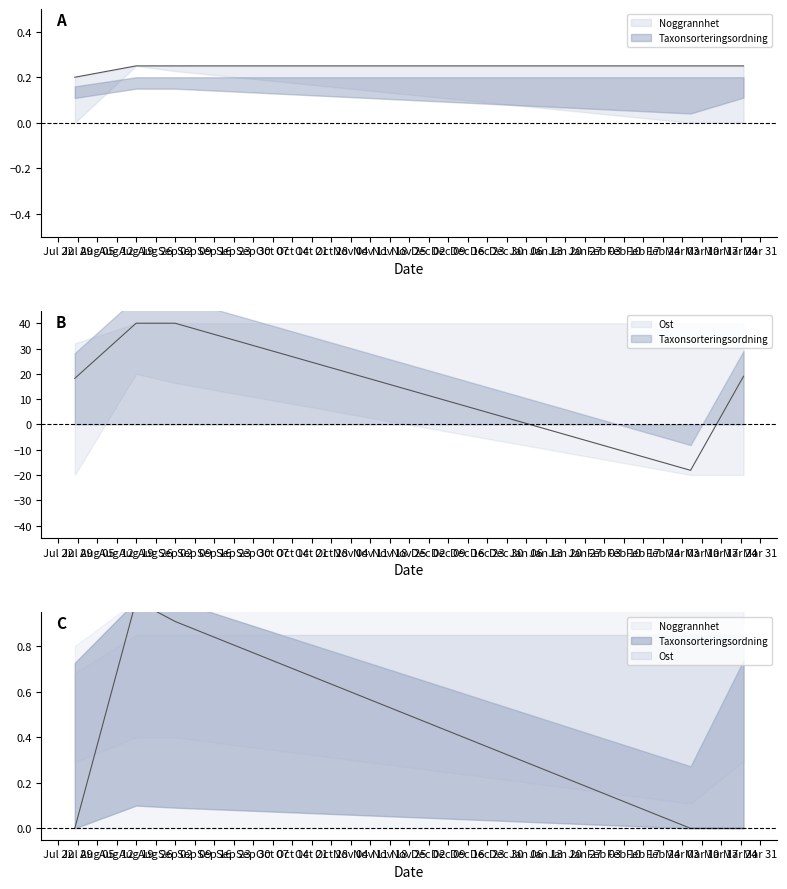

What is the value of the Taxonsorteringsordning_mean point at the 5th from the left?

19.0